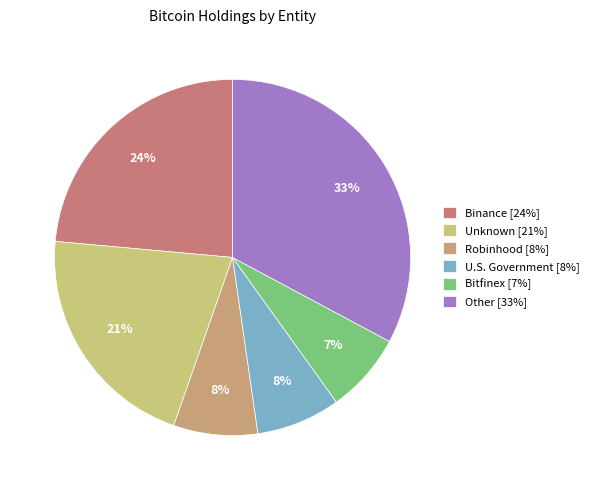

How many segments does this pie chart have?

6